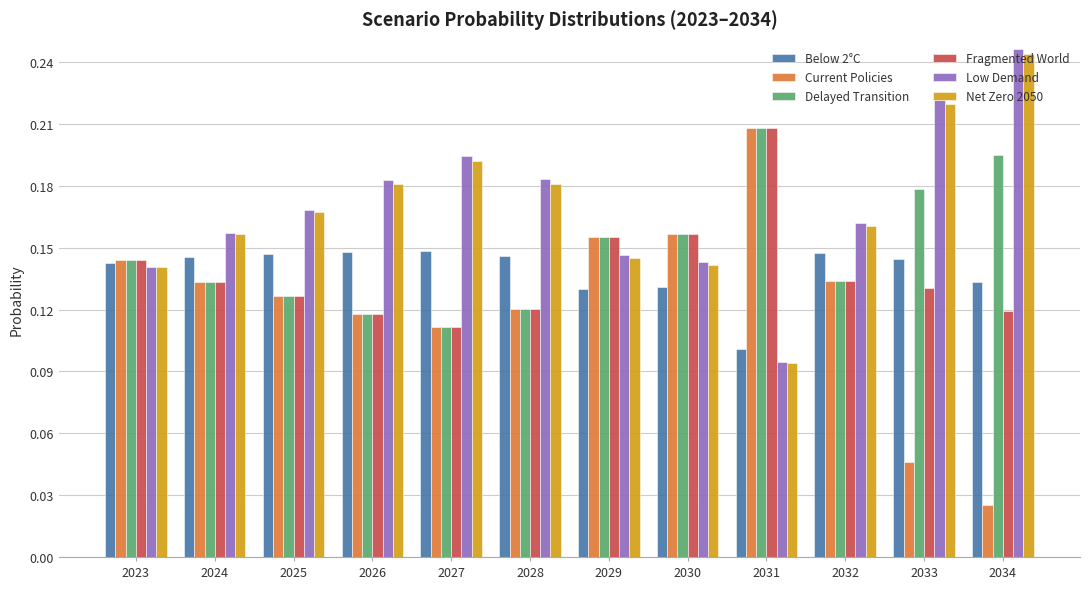

At which label does Current Policies reach its minimum?

2034